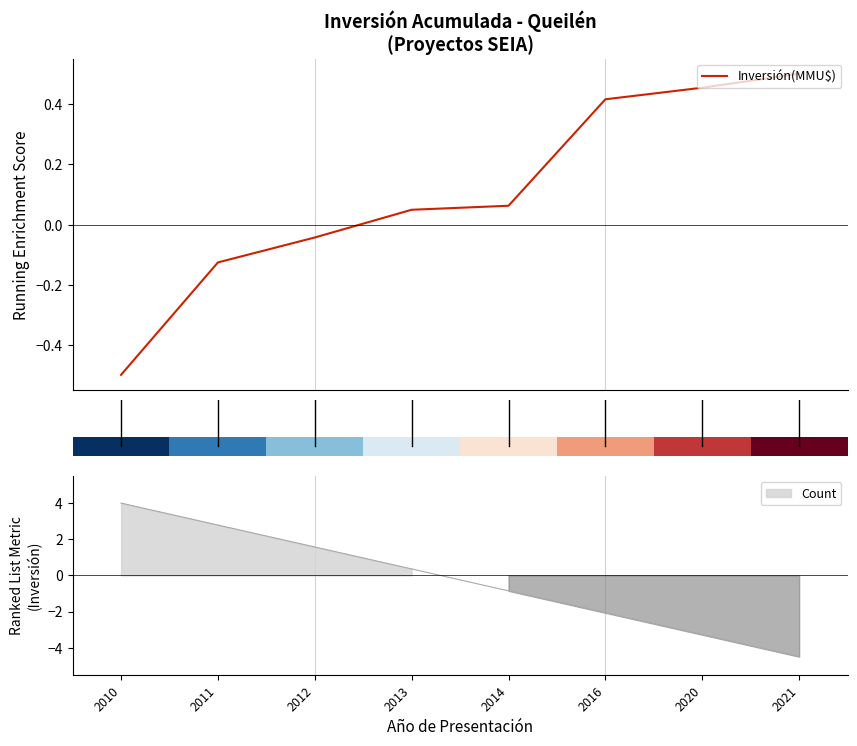

Reading left to right, list all the values displayed in this chart.

-0.5	-0.1	-0.0	0.0	0.1	0.4	0.5	0.5